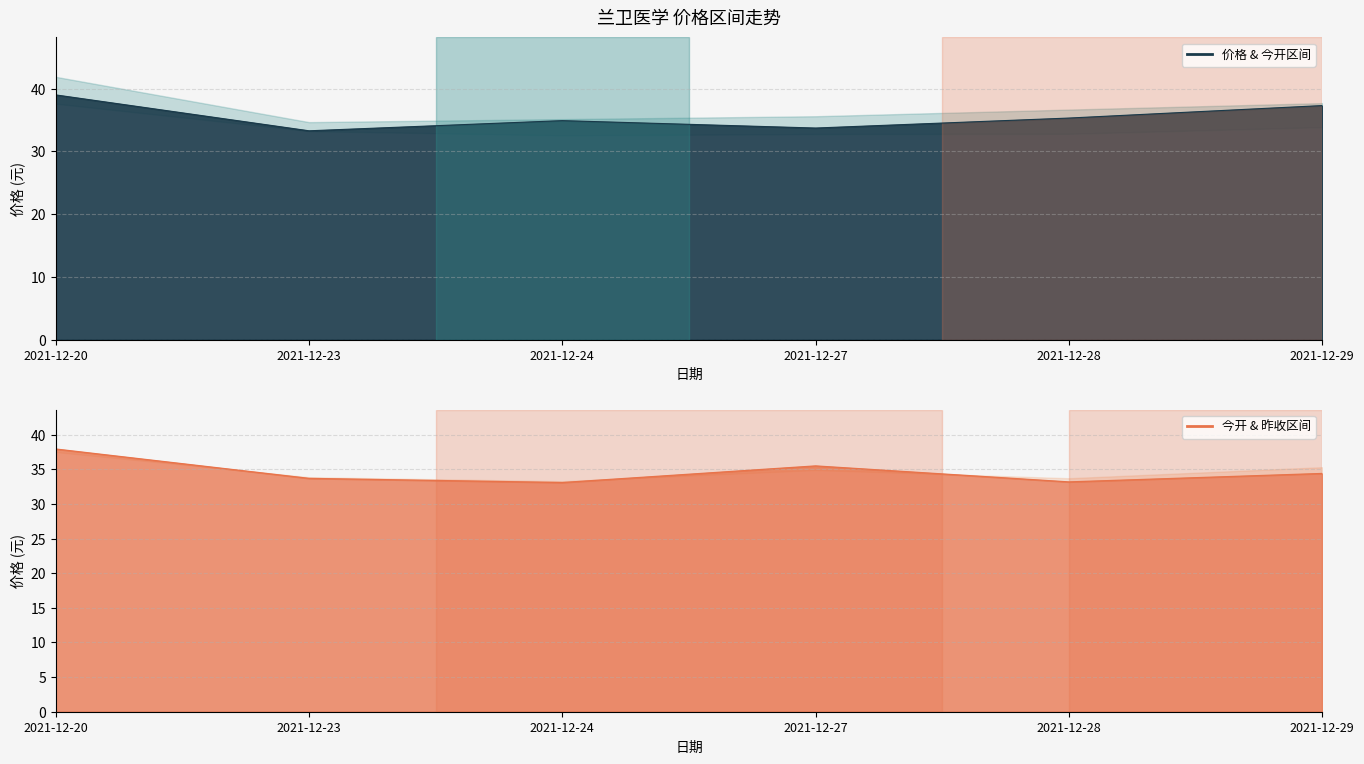

How many data points does each series have?

6